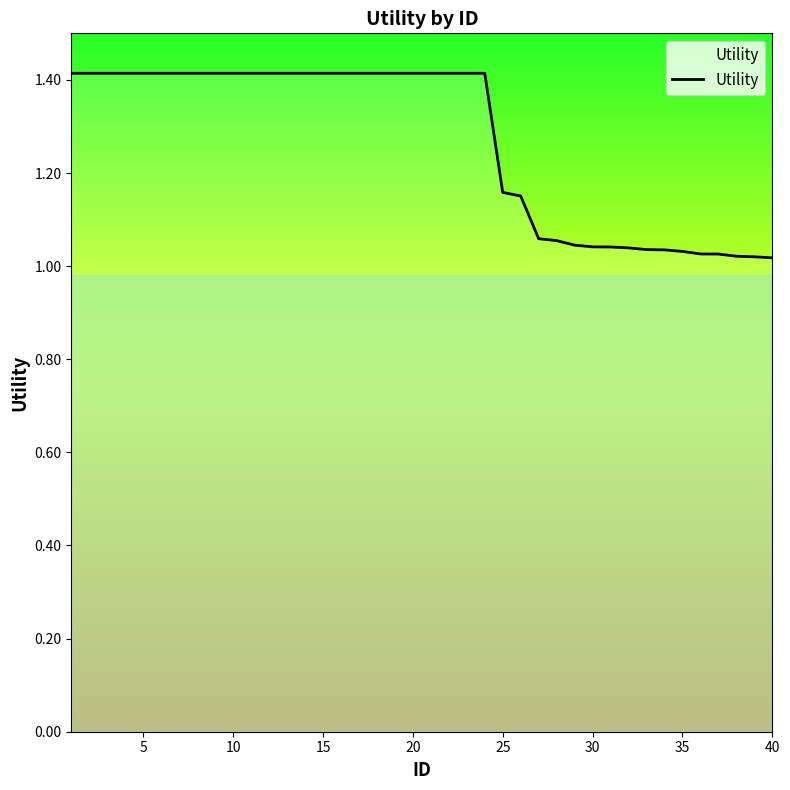

What is the maximum value shown in the chart?

1.4